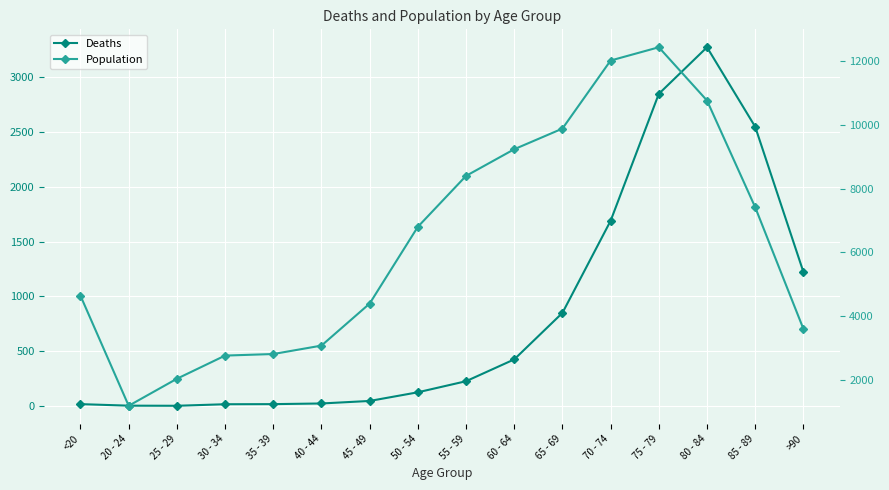

What is the value of the Population point at the 4th from the left?

2765